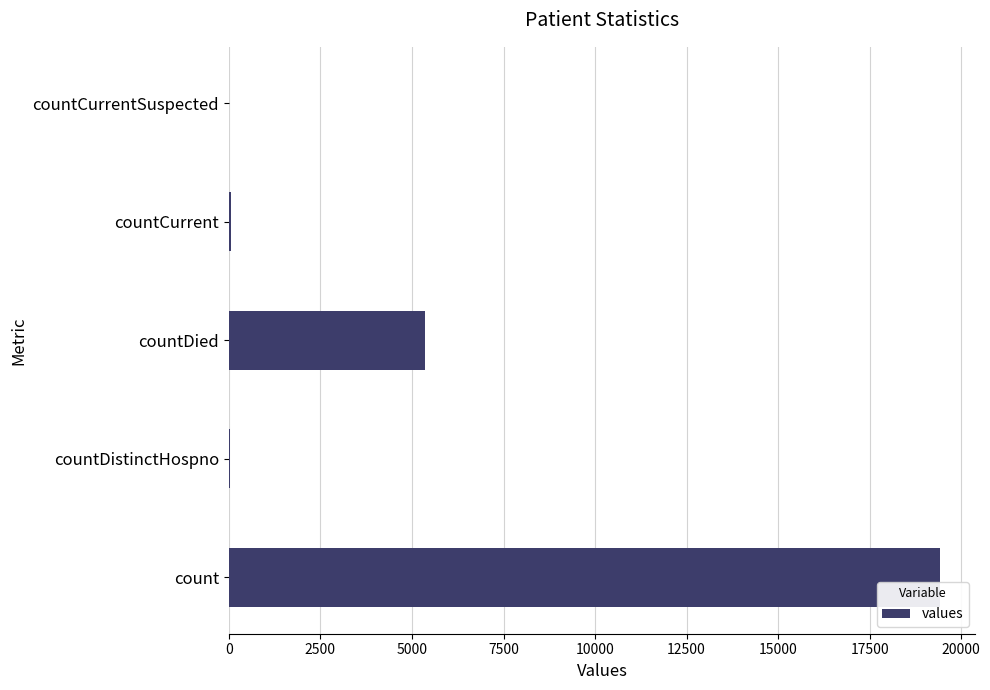

What is the sum of all values?

24875